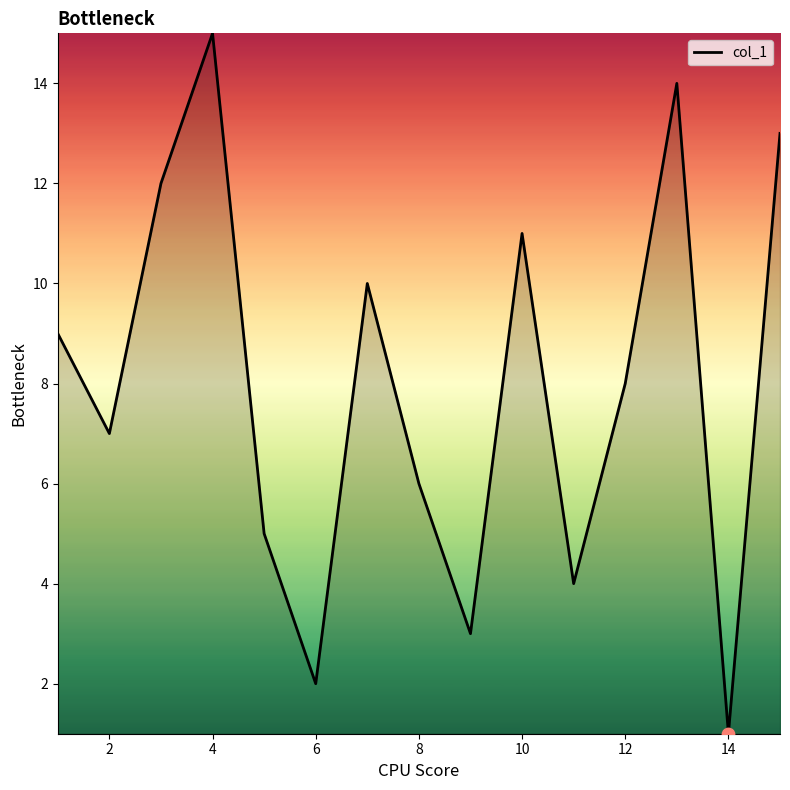

What is the difference between the maximum and minimum values?

14